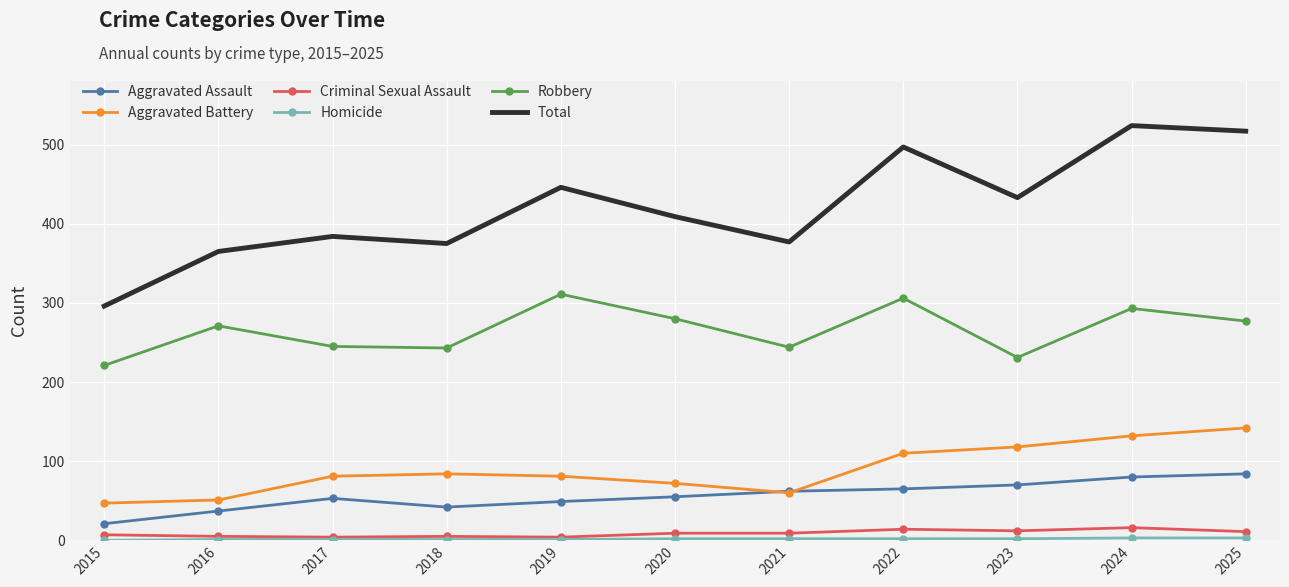

True or false: Aggravated Assault and Criminal Sexual Assault cross at least once.

False